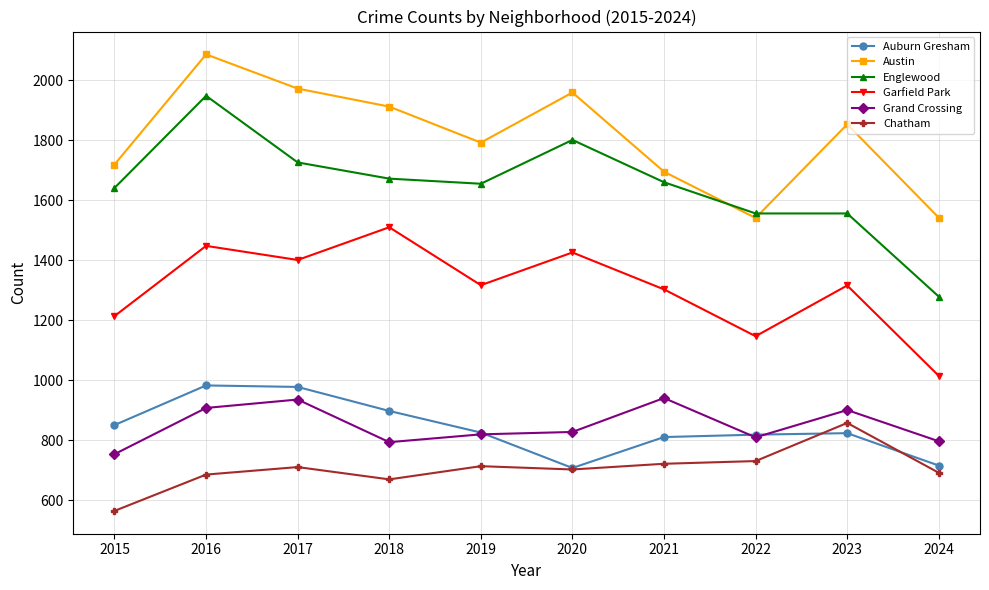

What are all the series names shown in the legend?

Auburn Gresham, Austin, Englewood, Garfield Park, Grand Crossing, Chatham